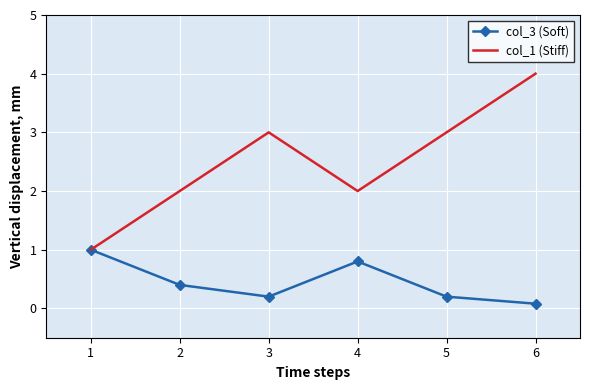

What is the highest value of the col_1 (Stiff) series?

4.0